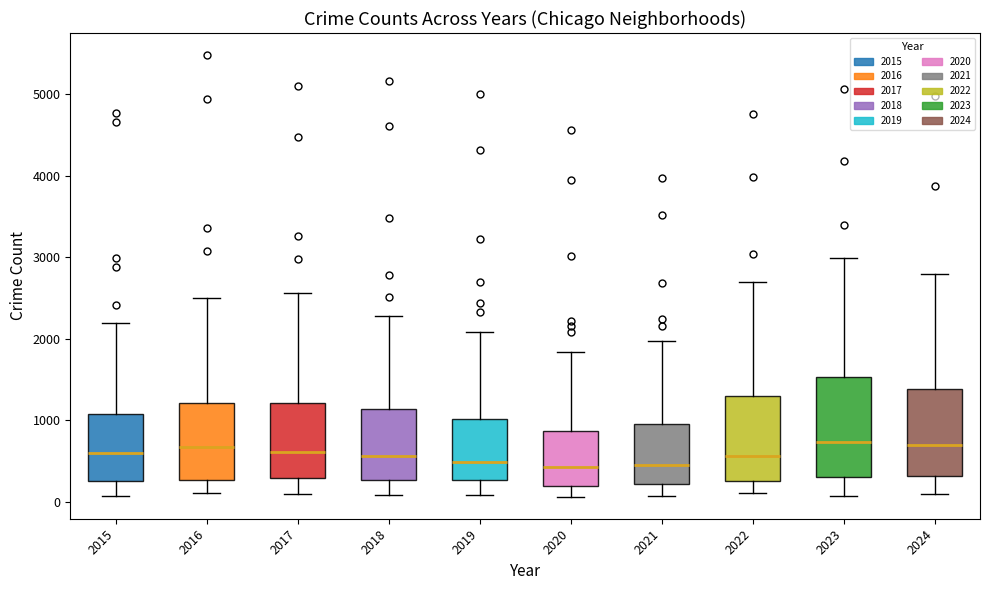

Where is the lower edge of the box at x = 2018 on the y-axis? The values are not printed on the chart, so give them approximately, as read against the axis.

300